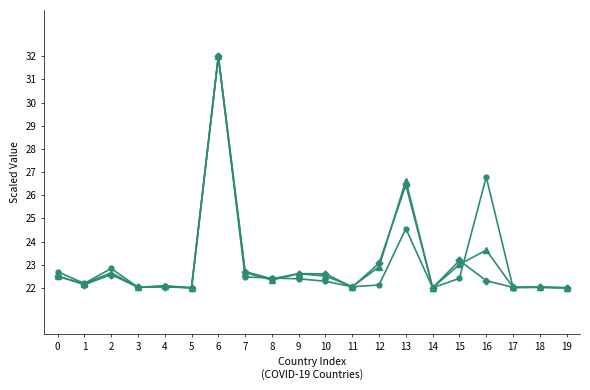

What is the spread (max minus min) of values at 16?

4.5